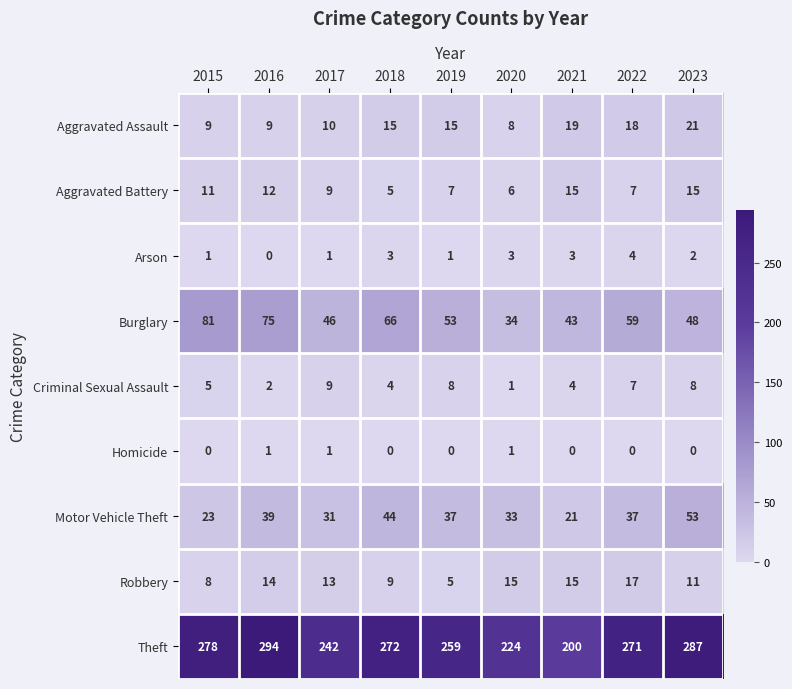

Which series has the largest range (max minus min)?

Theft